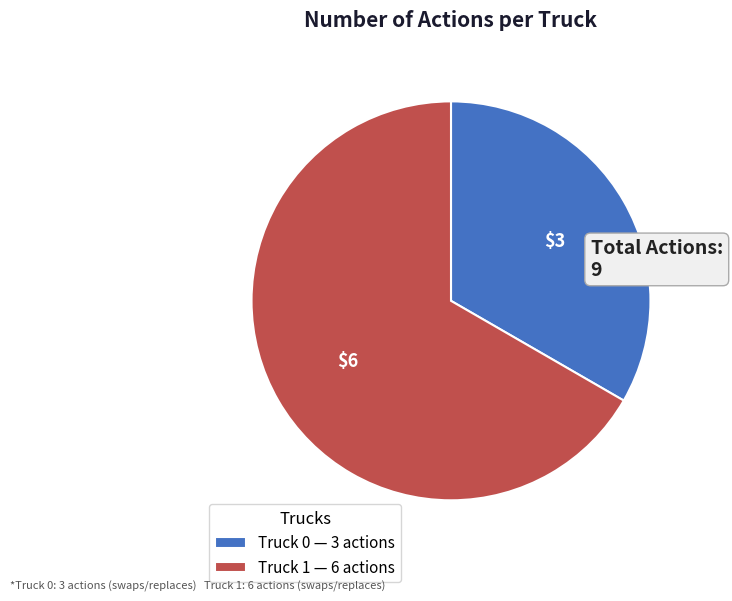

Is there any slice that represents more than half of the pie?

Yes